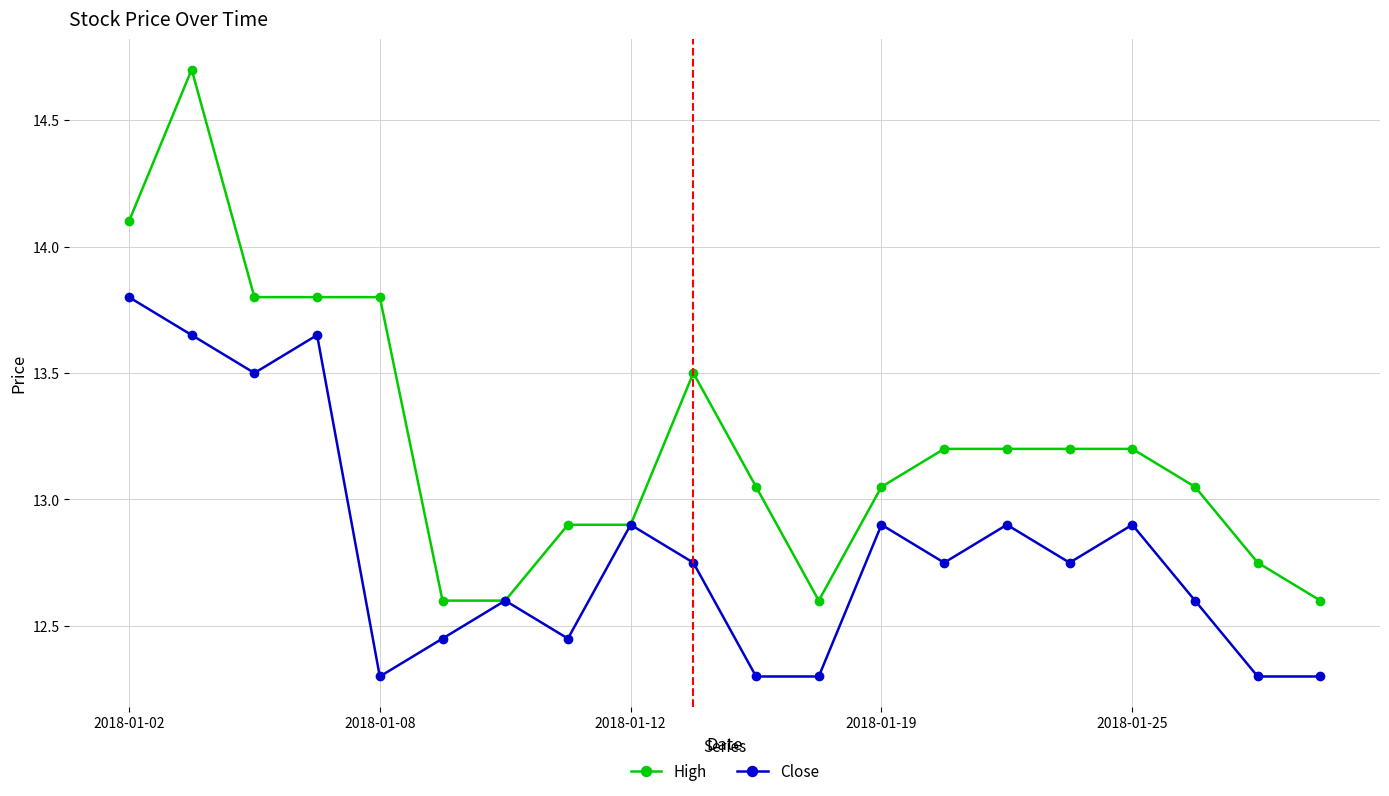

What is the value of the Close point at the 20th from the left?

12.3